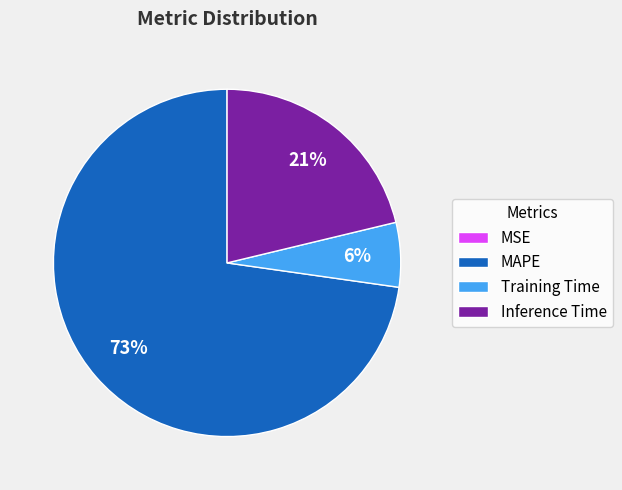

What percentage is the Training Time slice, to the nearest percent?

6%